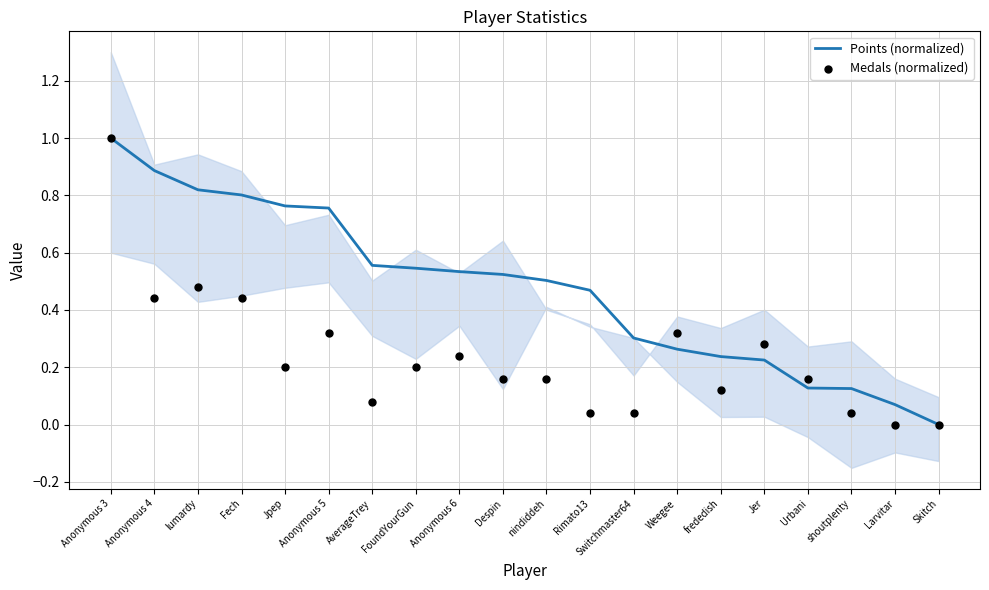

What are all the series names shown in the legend?

Points (normalized), Medals (normalized)